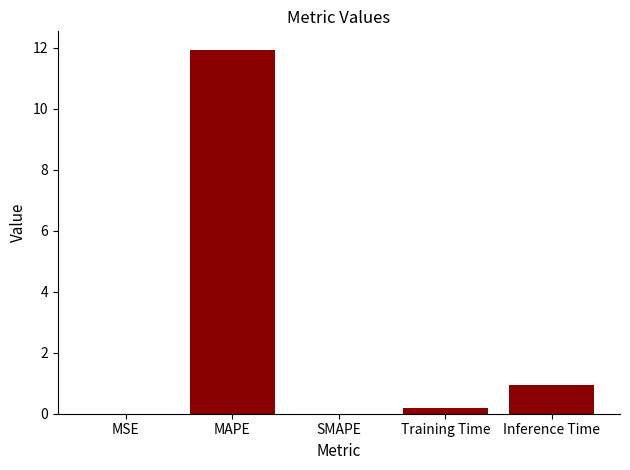

Between Inference Time and Training Time, which is larger?

Inference Time